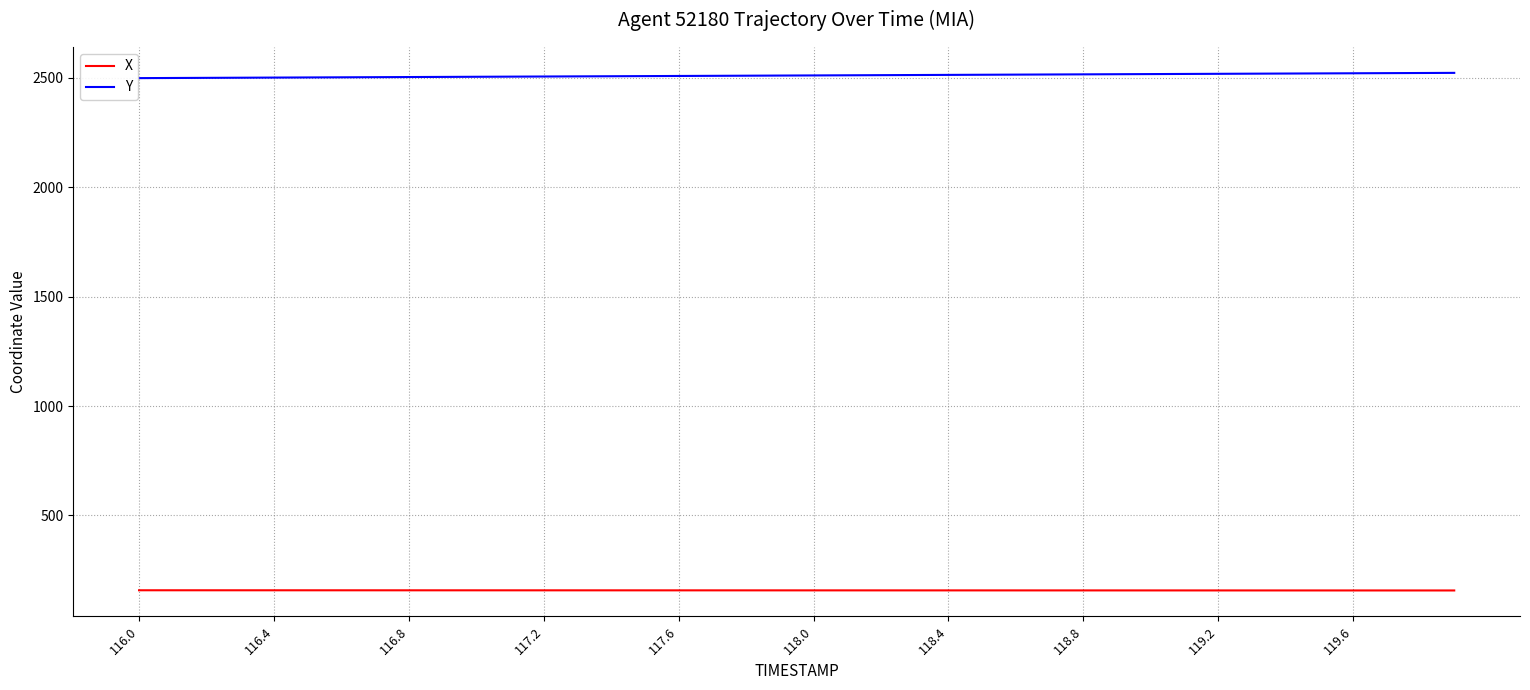

What is the minimum value for X?

157.3